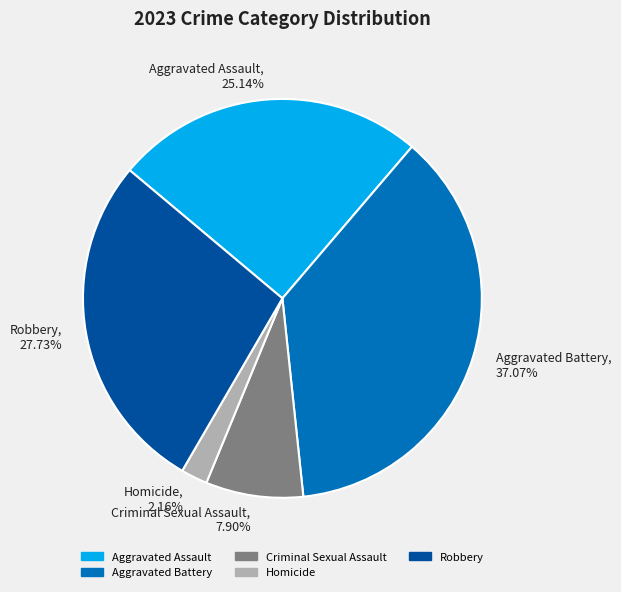

How much of the chart is everything except Aggravated Battery?

62.9%